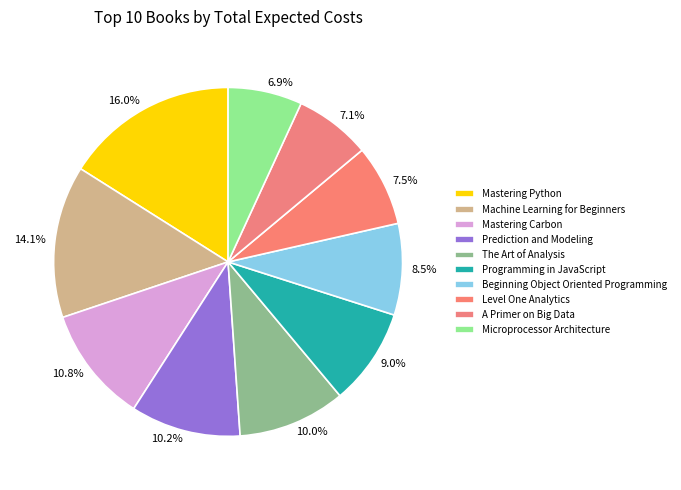

To the nearest percent, what percentage of the pie is Prediction and Modeling?

10%